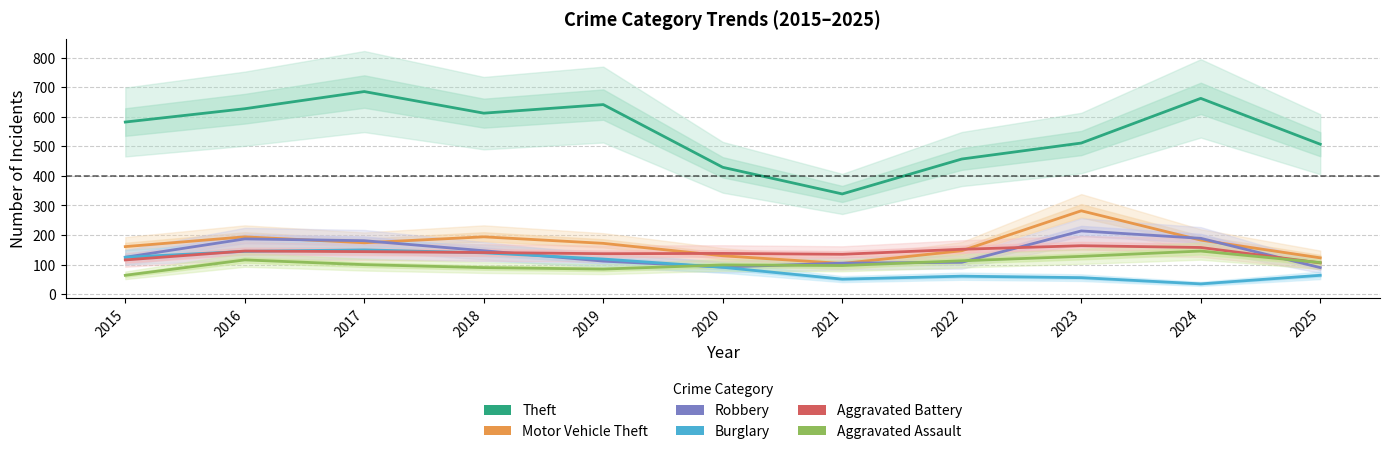

The value of Aggravated Battery at 2015 is 58. True or false?

False